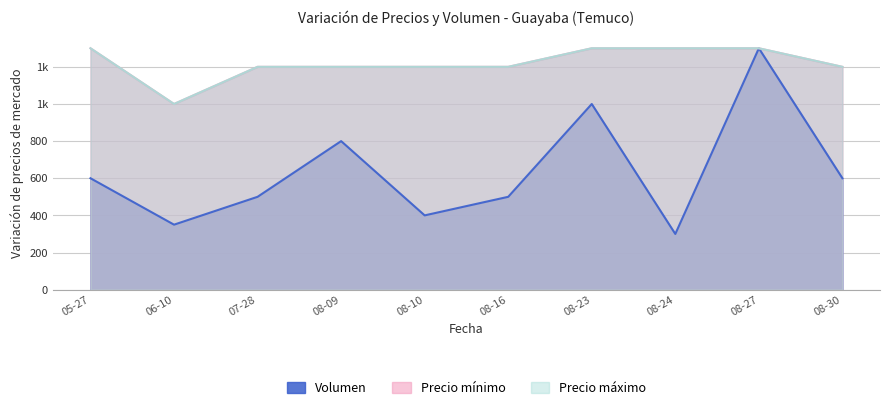

How many Precio mínimo values are between 1200 and 1300?

9